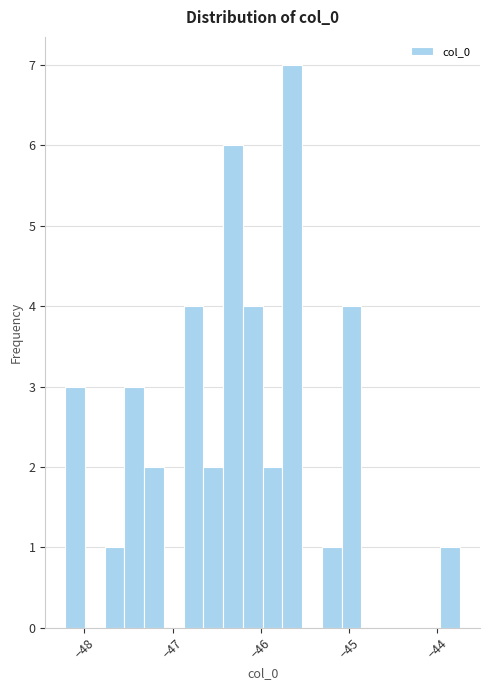

Around what value on the x-axis is the tallest bar? Give the approximate position of its centre, as read against the axis.

-45.6